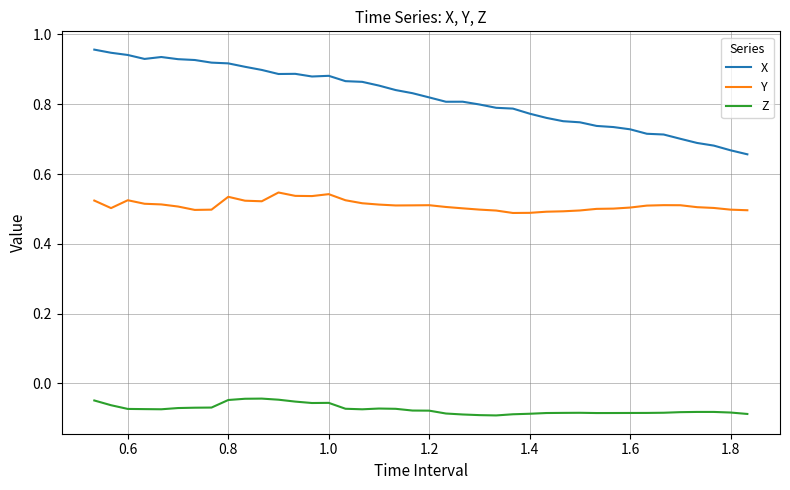

Rank the series by their maximum value, from lowest to highest.

Z, Y, X